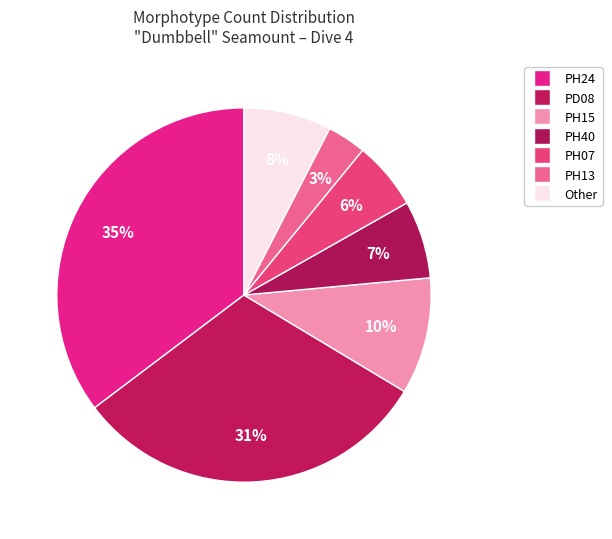

Is it true that PH07 is 20% of the pie?

False